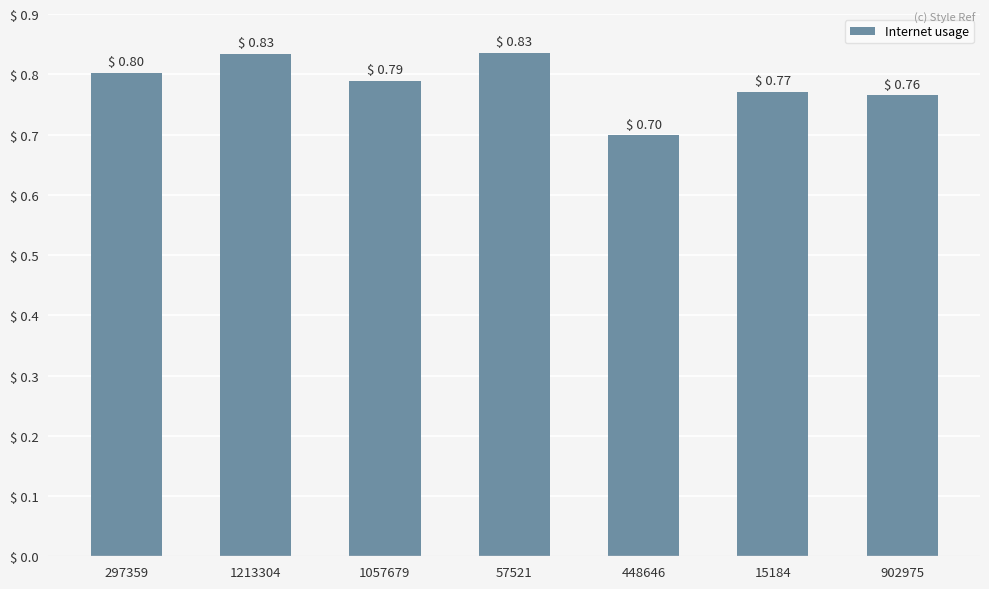

Is it true that the value at 1057679 is 0.4?

False